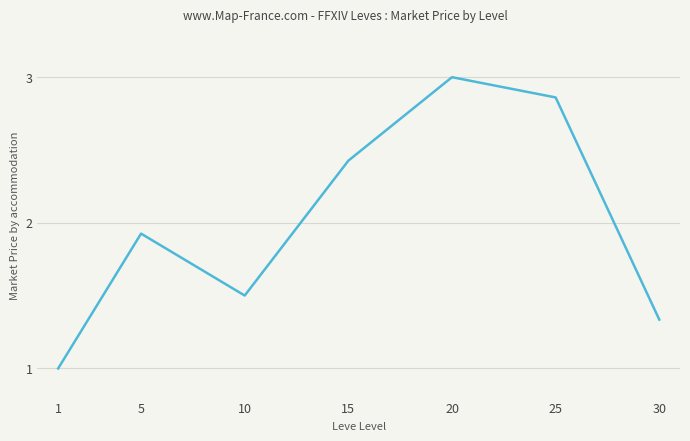

Between 1 and 20, which is larger?

20